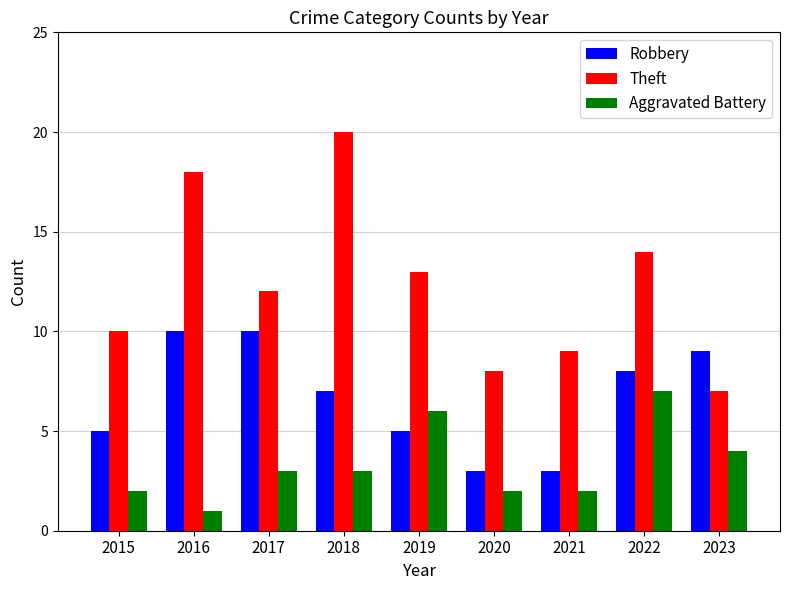

What is the difference between the Robbery values at 2021 and 2023?

6